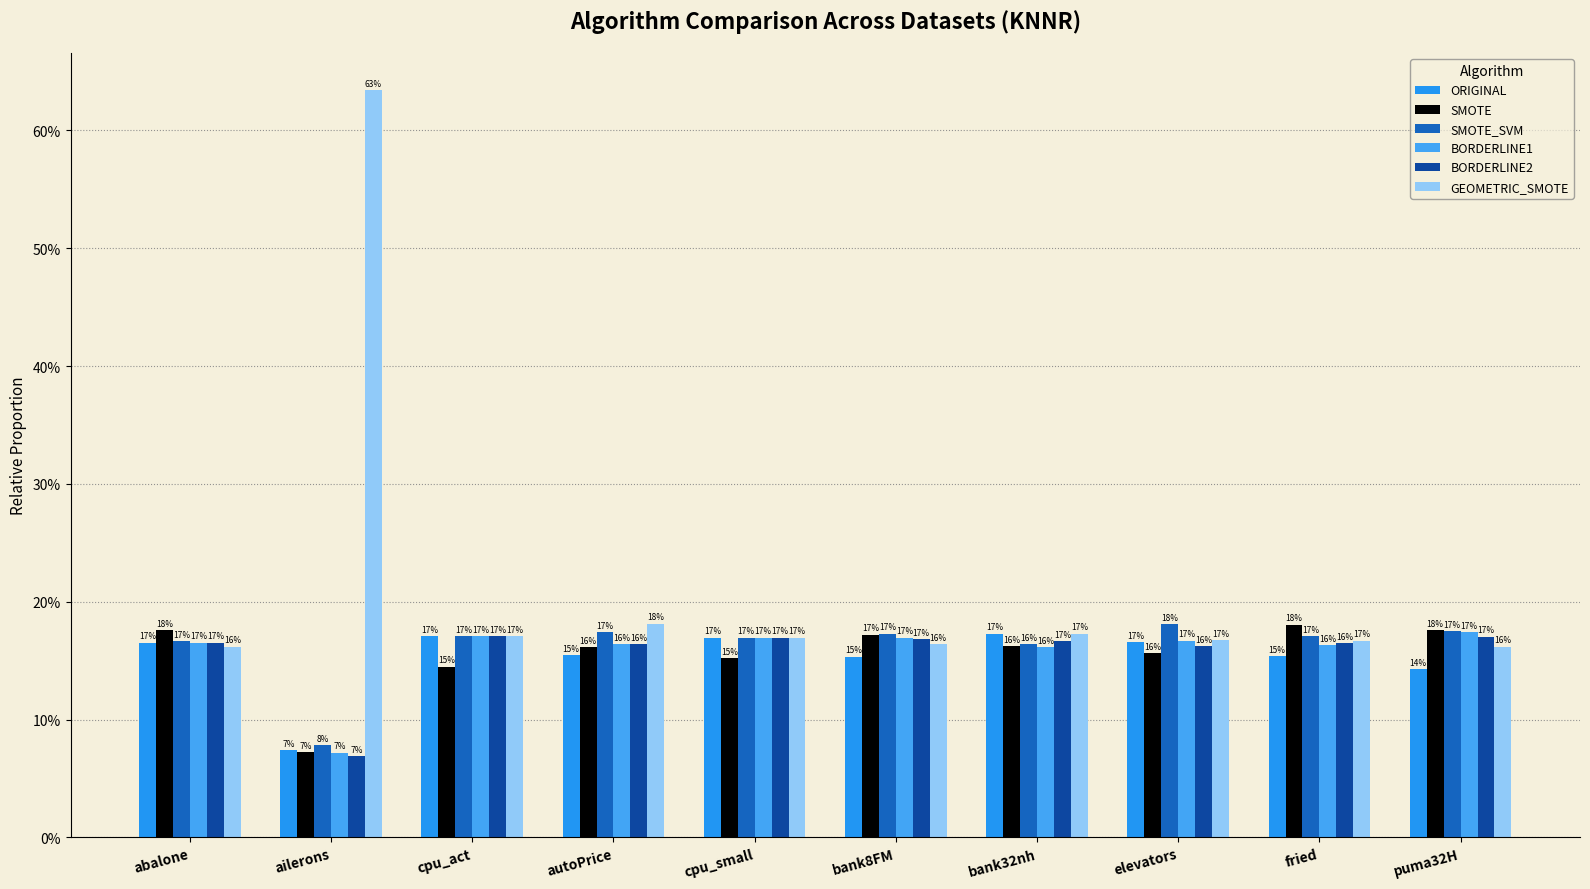

Are the bars grouped side by side (vs. stacked)?

Yes